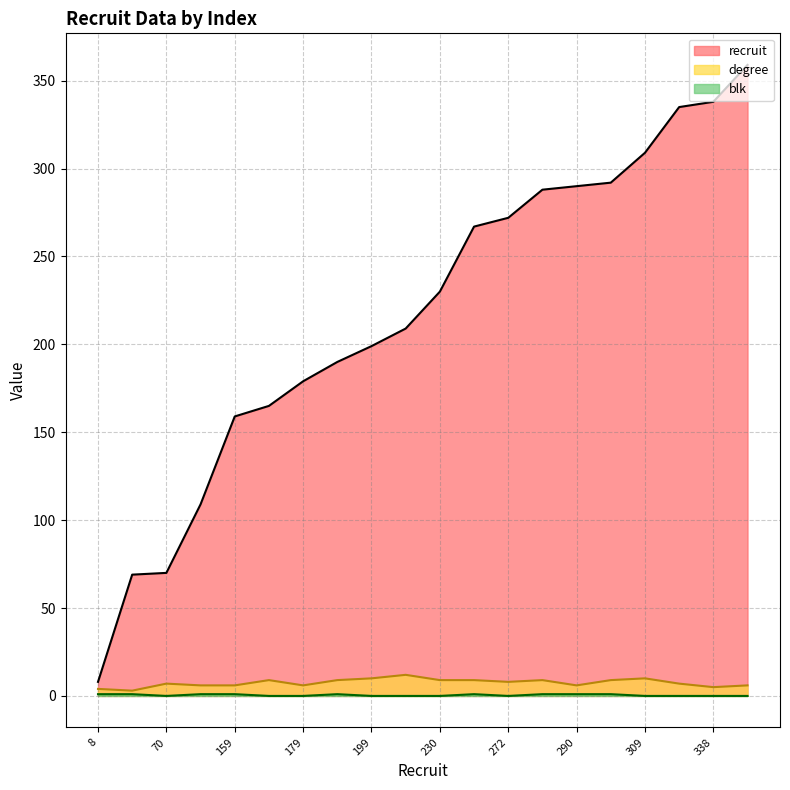

At 338, list the series in order from largest to smallest.

recruit, degree, blk